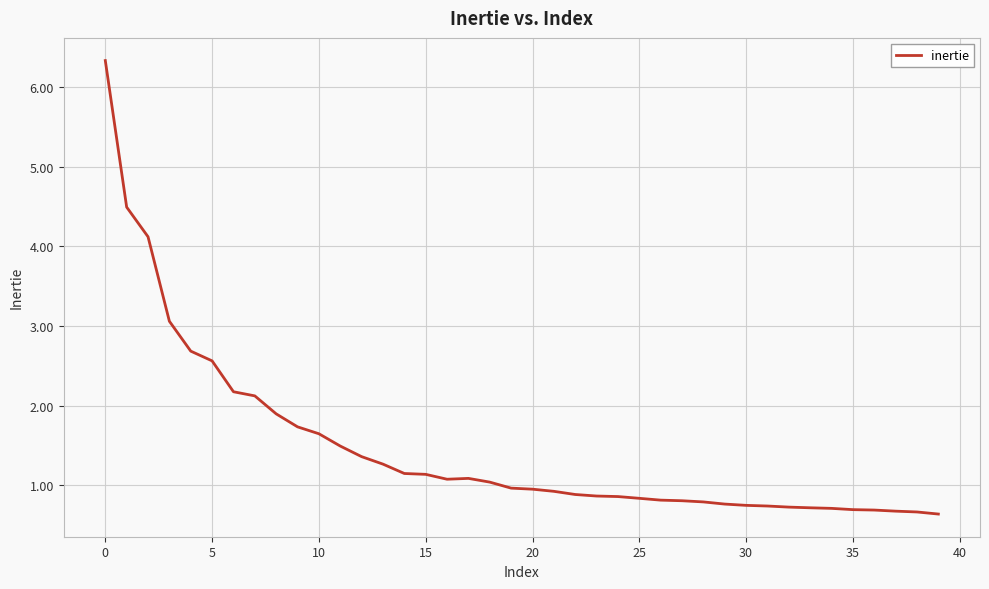

What is the greatest value displayed?

6.3